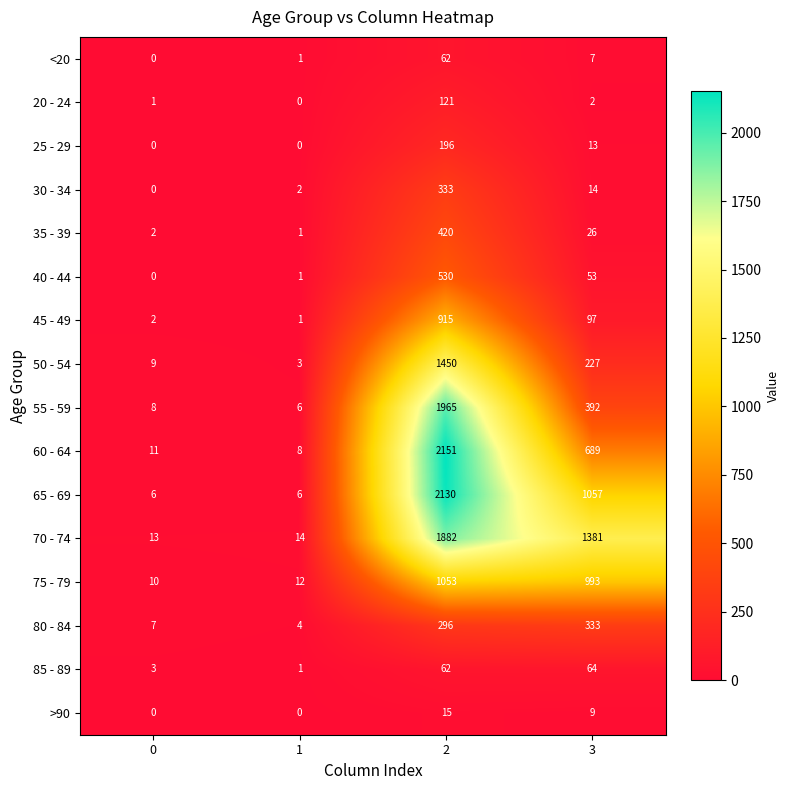

What is the sum of the 75 - 79 values at 3 and 2?

2046